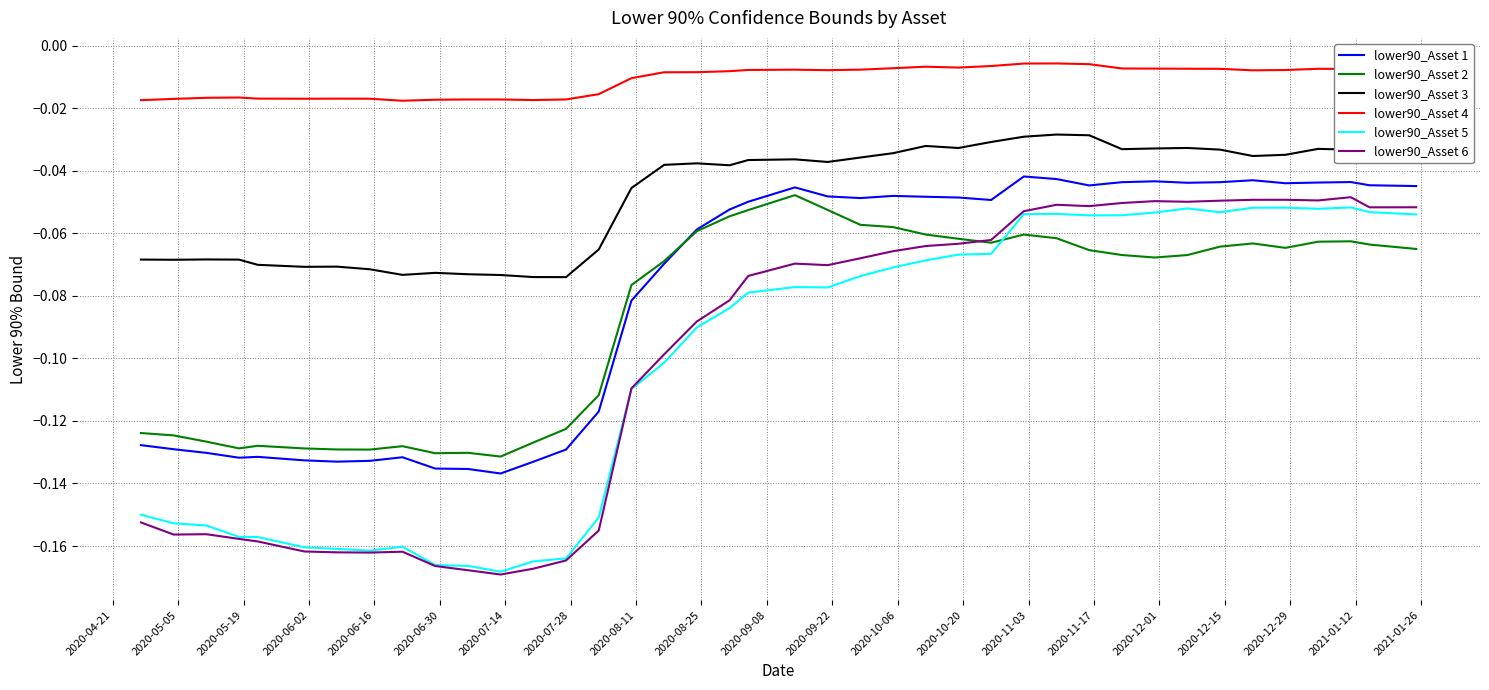

Which series has the largest range (max minus min)?

lower90_Asset 6